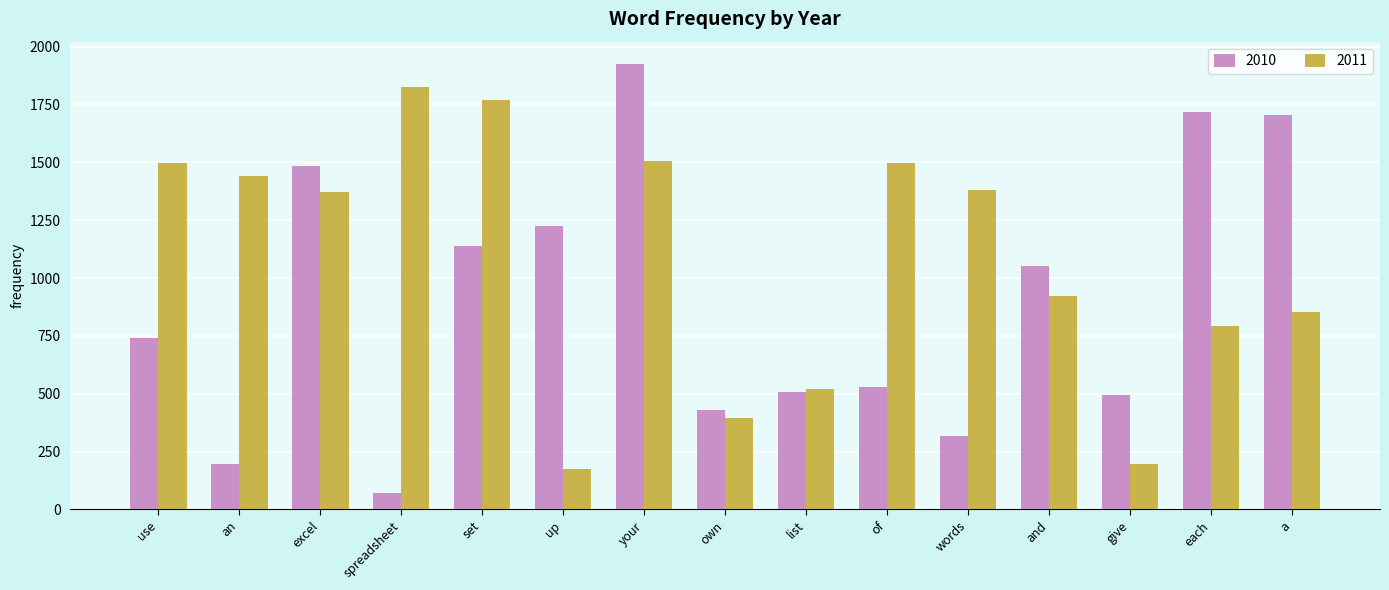

Which series has the largest total across all categories?

2011